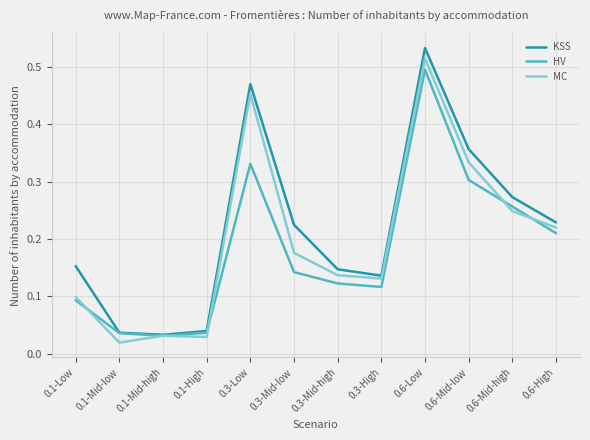

Which series has the widest spread of values?

KSS